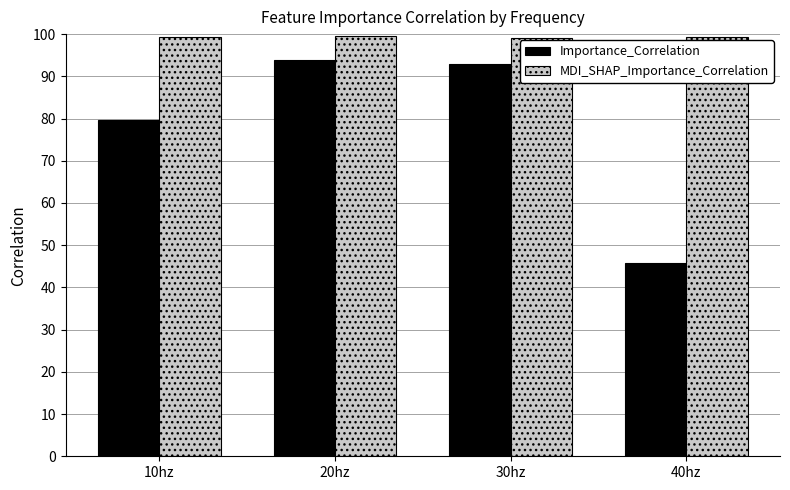

Where is Importance_Correlation nearest to the value 69?

10hz